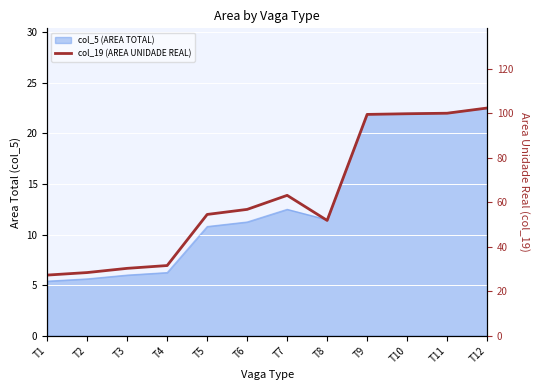

Rank the categories by value from highest to lowest.

T12, T11, T10, T9, T7, T6, T5, T8, T4, T3, T2, T1